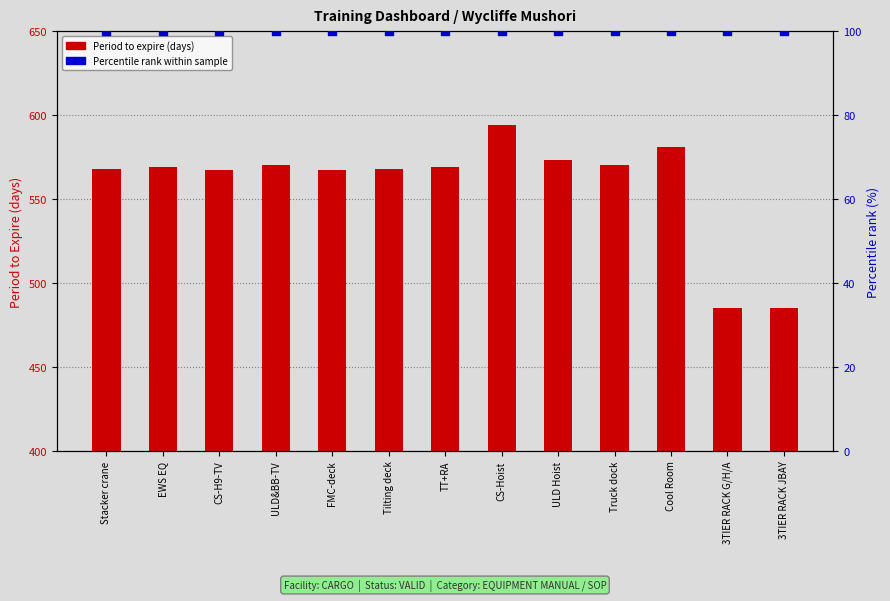

What is the total value across all series at CS-Hoist?

694